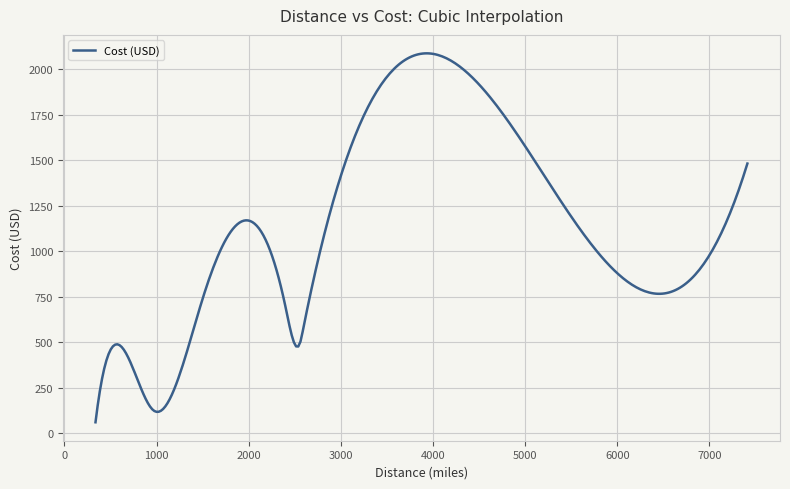

What is the minimum value shown in the chart?

59.5